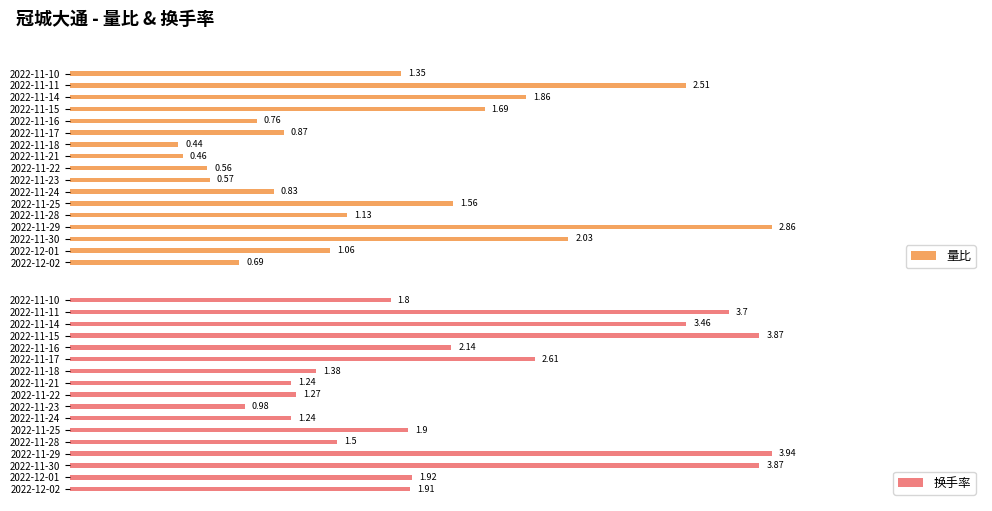

List the labels in order of 量比 value, largest first.

2022-11-29, 2022-11-11, 2022-11-30, 2022-11-14, 2022-11-15, 2022-11-25, 2022-11-10, 2022-11-28, 2022-12-01, 2022-11-17, 2022-11-24, 2022-11-16, 2022-12-02, 2022-11-23, 2022-11-22, 2022-11-21, 2022-11-18